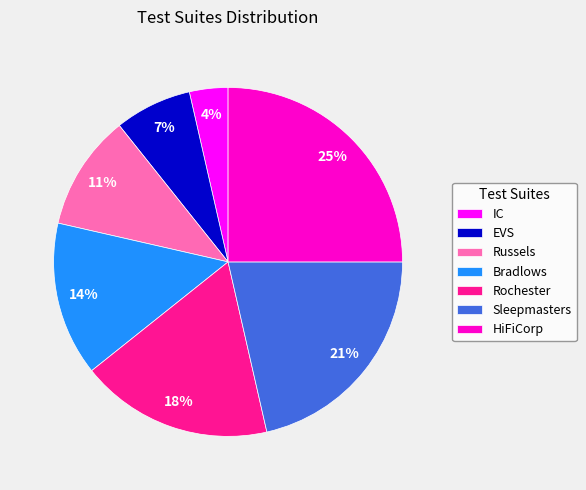

Is the sum of Bradlows and IC greater than half?

No